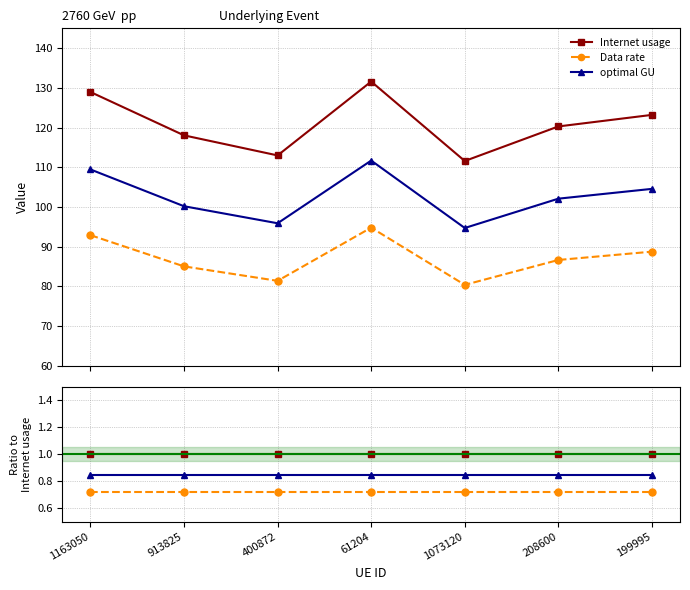

At which category is the sum across all series the highest?

1163050